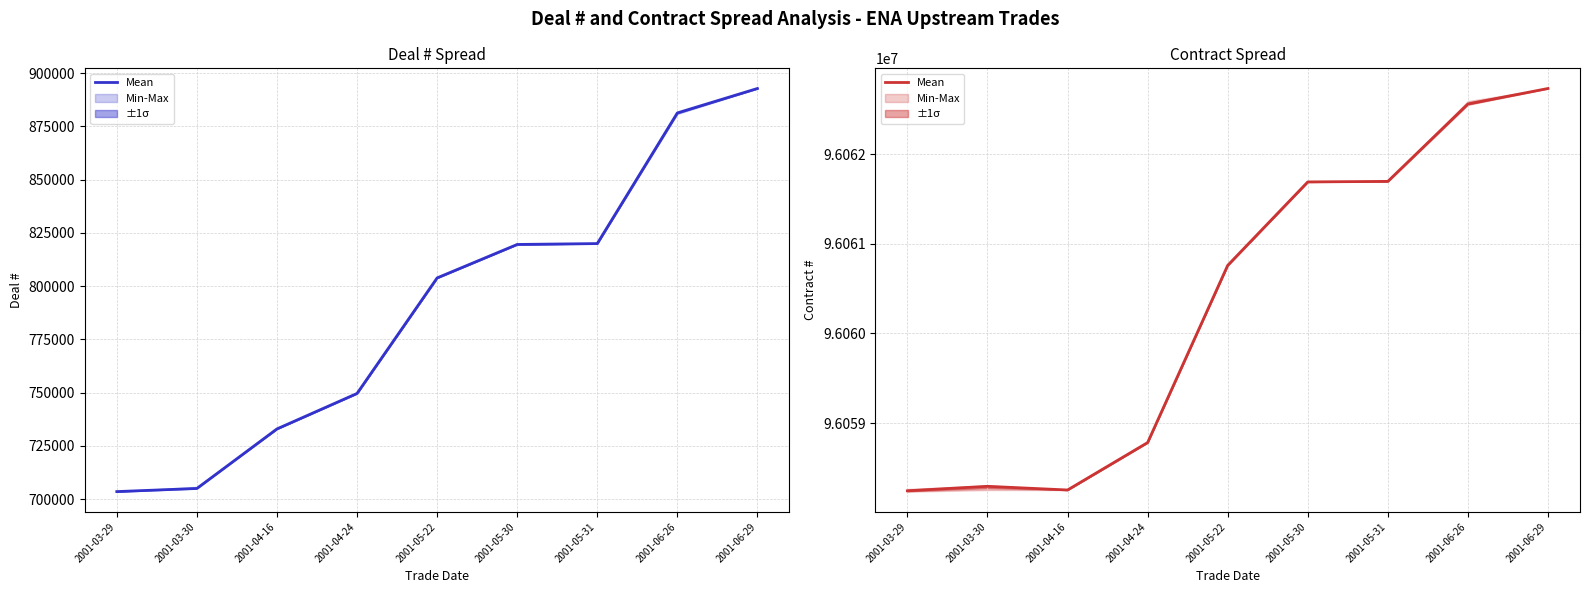

How many points are higher than both their immediate neighbors (excluding endpoints)?

1